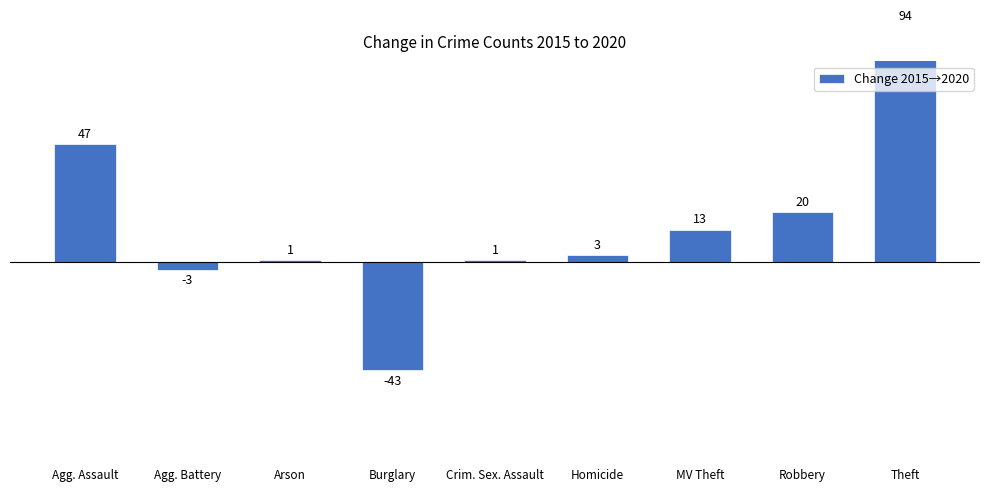

What is the value of the 5th bar from the left?

1